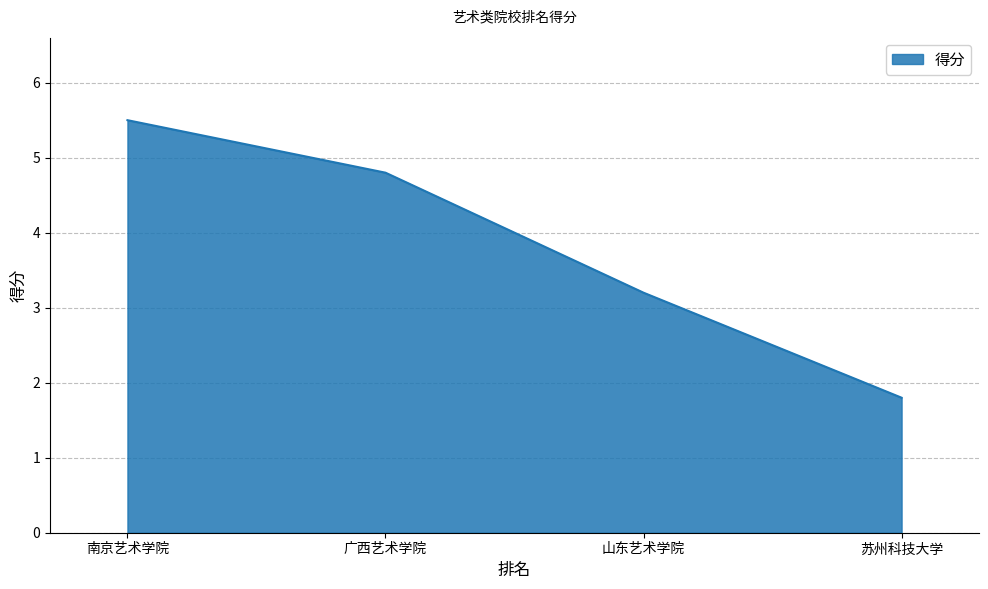

Reading left to right, what are all the values shown in this chart?

5.5	4.8	3.2	1.8